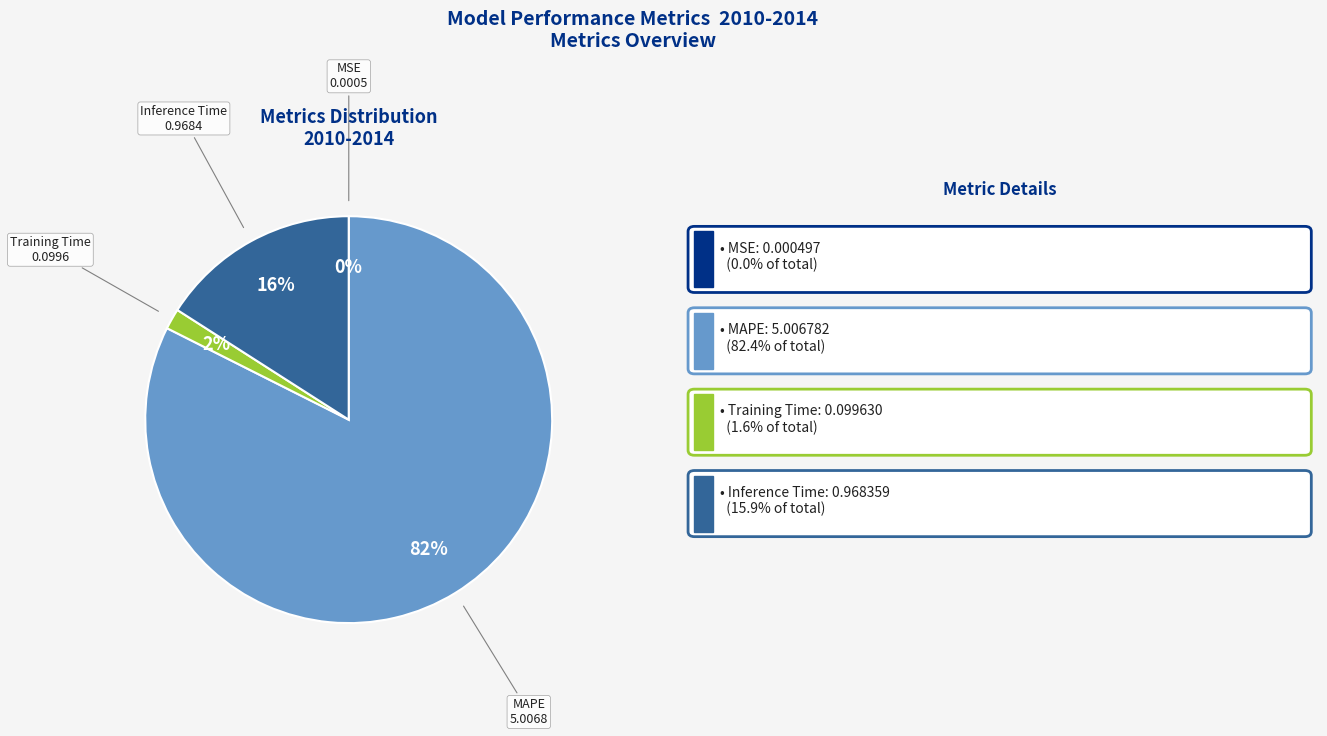

To the nearest percent, what is the average slice percentage?

25%